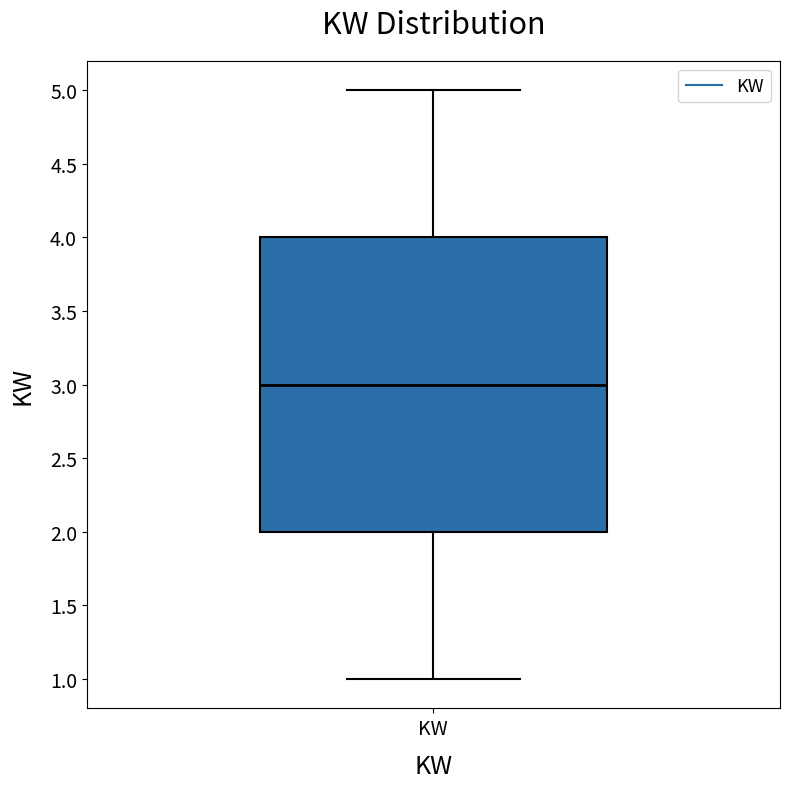

Where is the upper edge of the box for KW on the y-axis? The values are not printed on the chart, so give them approximately, as read against the axis.

4